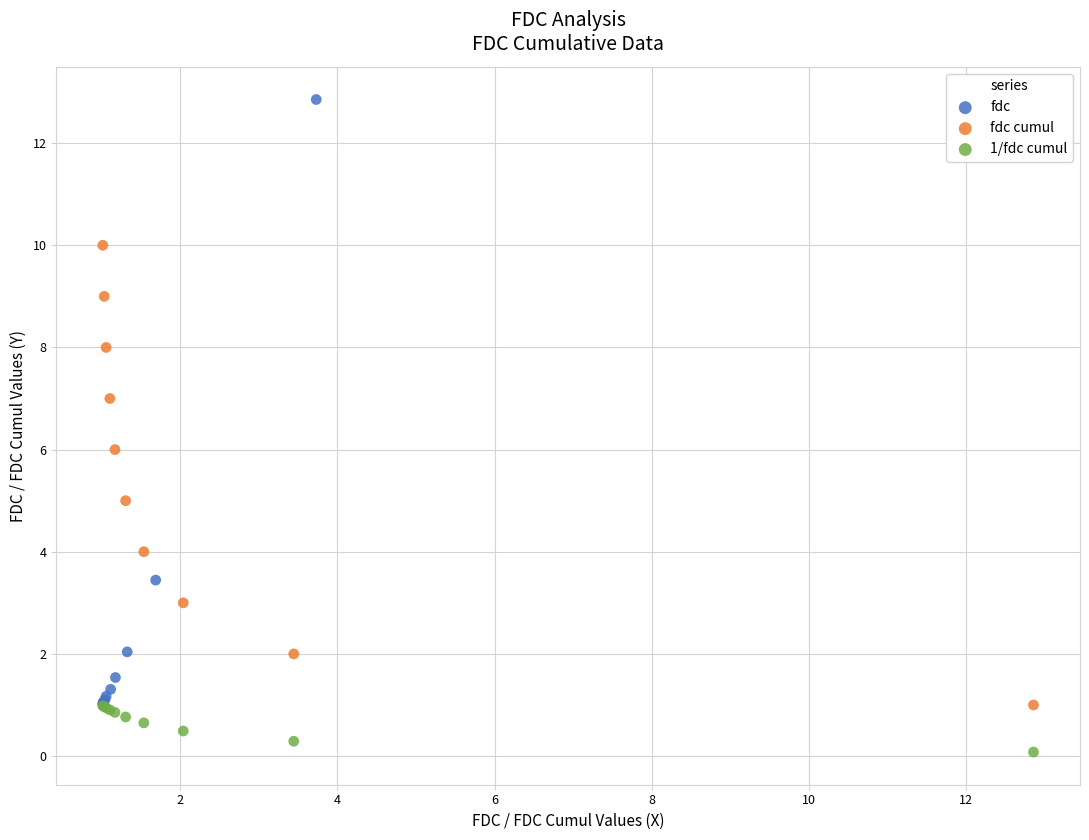

What are all the series names shown in the legend?

fdc, fdc cumul, 1/fdc cumul